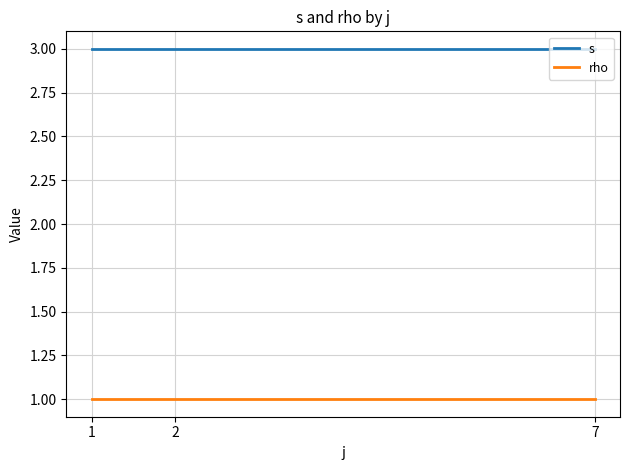

Rank the series by their average value, from lowest to highest.

rho, s